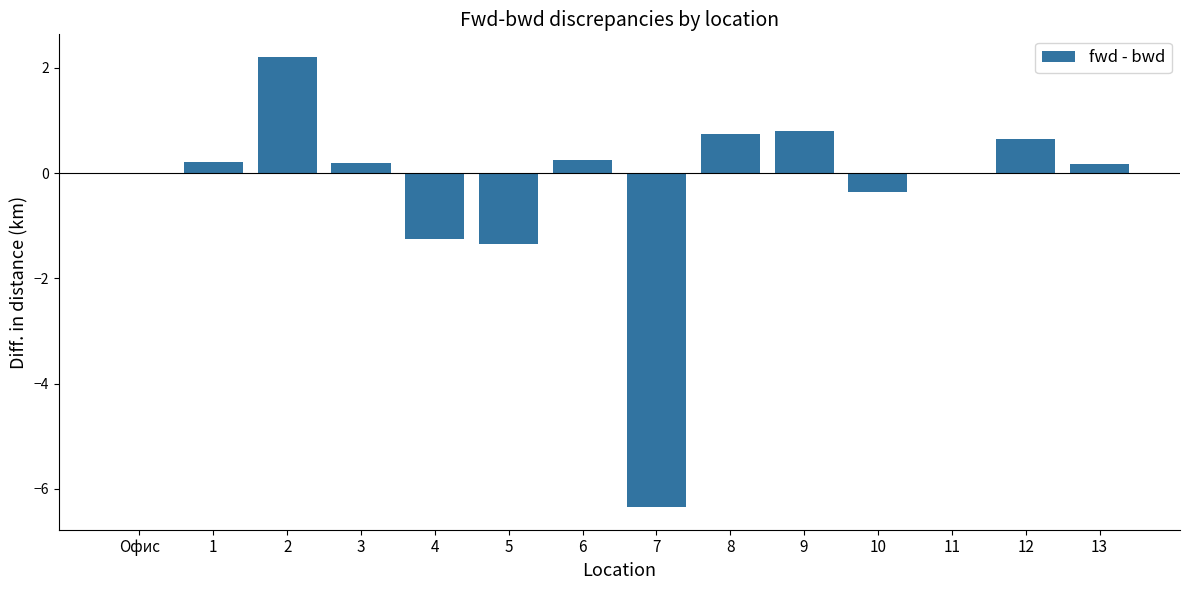

True or false: the data shows -6.4 at 7.

True